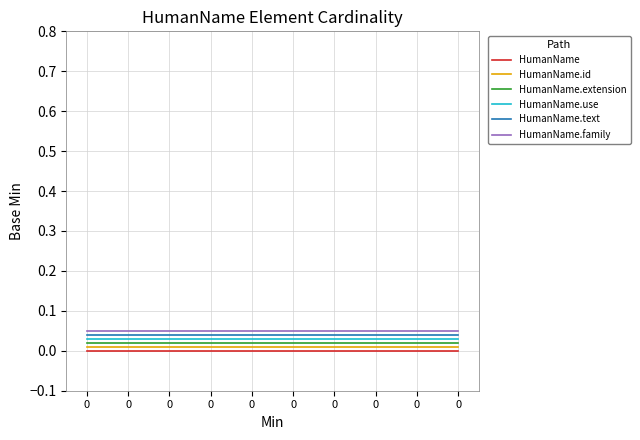

How many lines are shown in the chart?

6